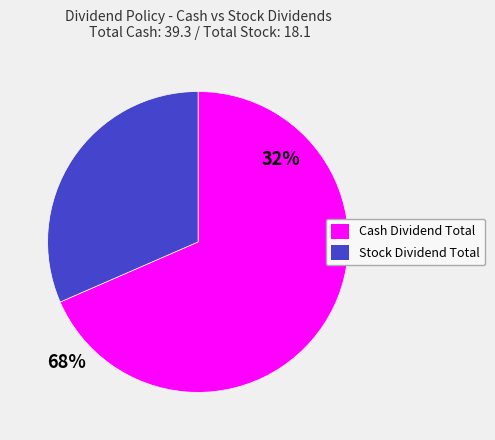

Is there a majority slice in this chart?

Yes